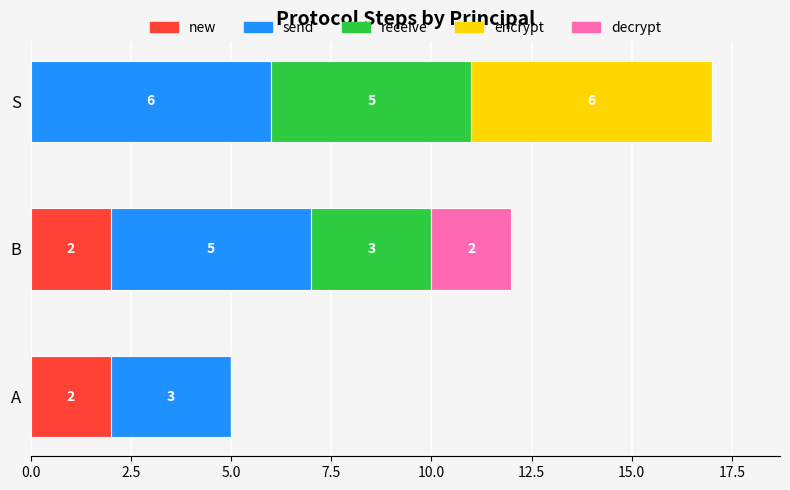

What is the sum of all new values?

4